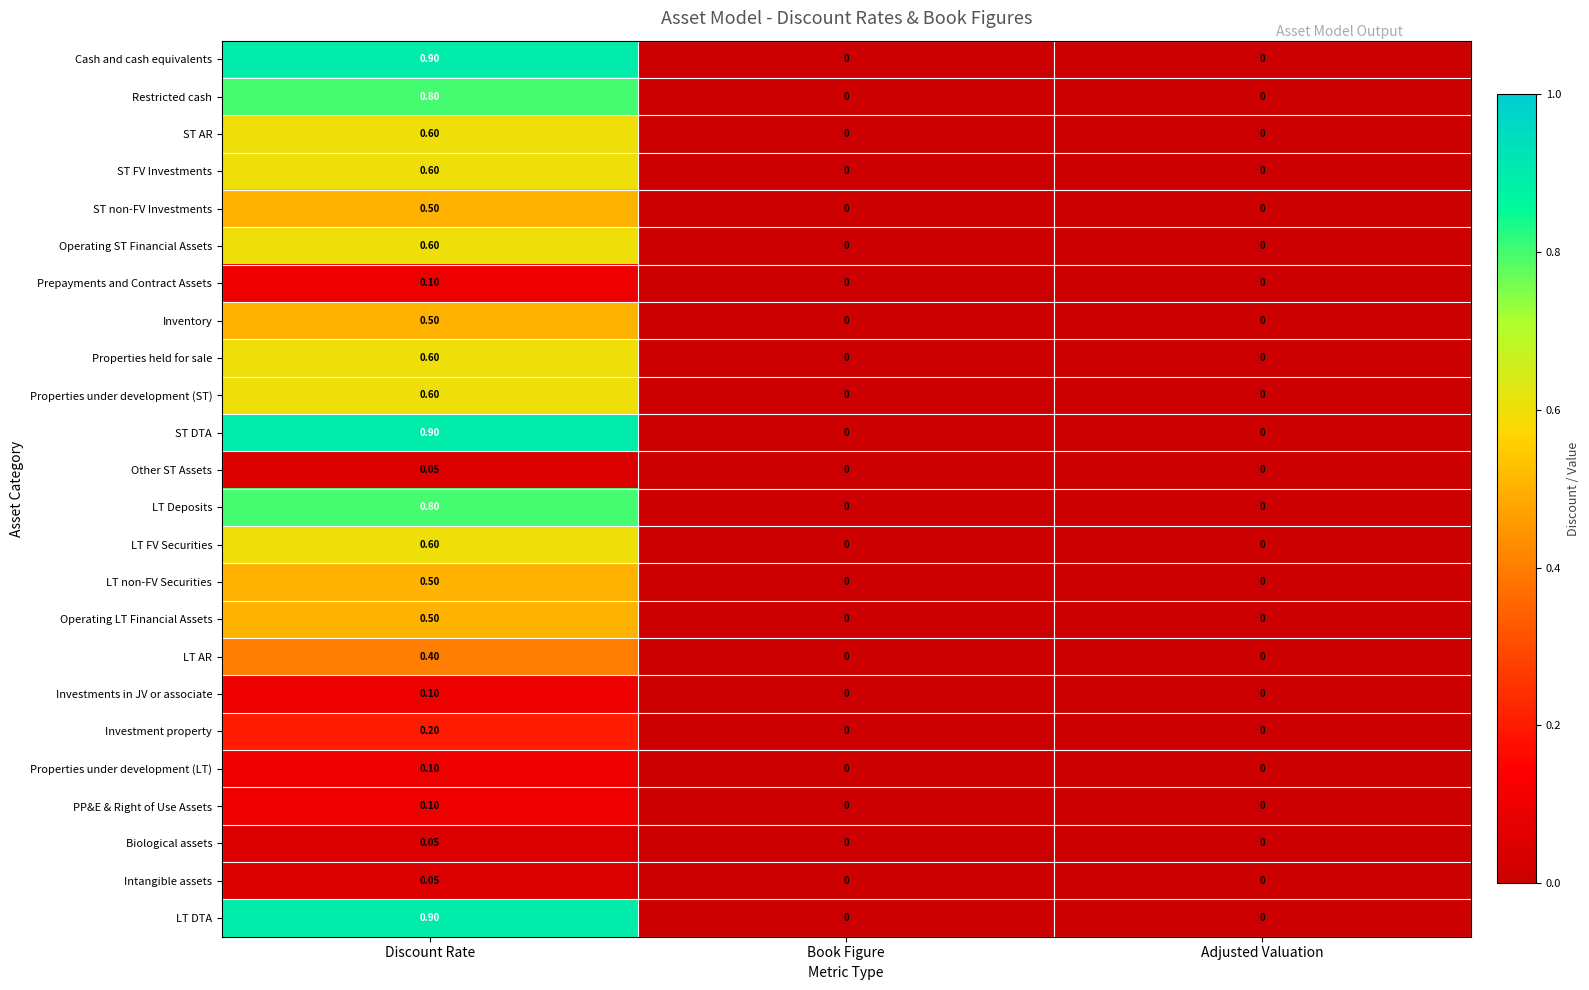

At which category is the sum across all series the highest?

Discount Rate